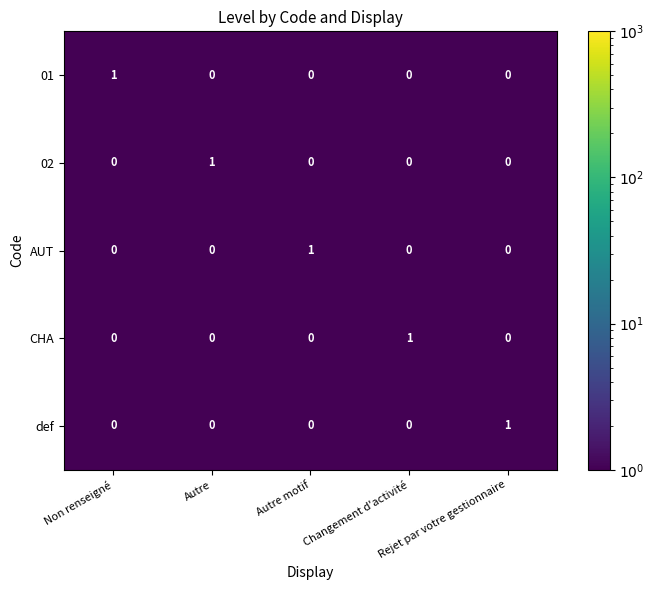

The value of CHA at Changement d'activité is 0. True or false?

False